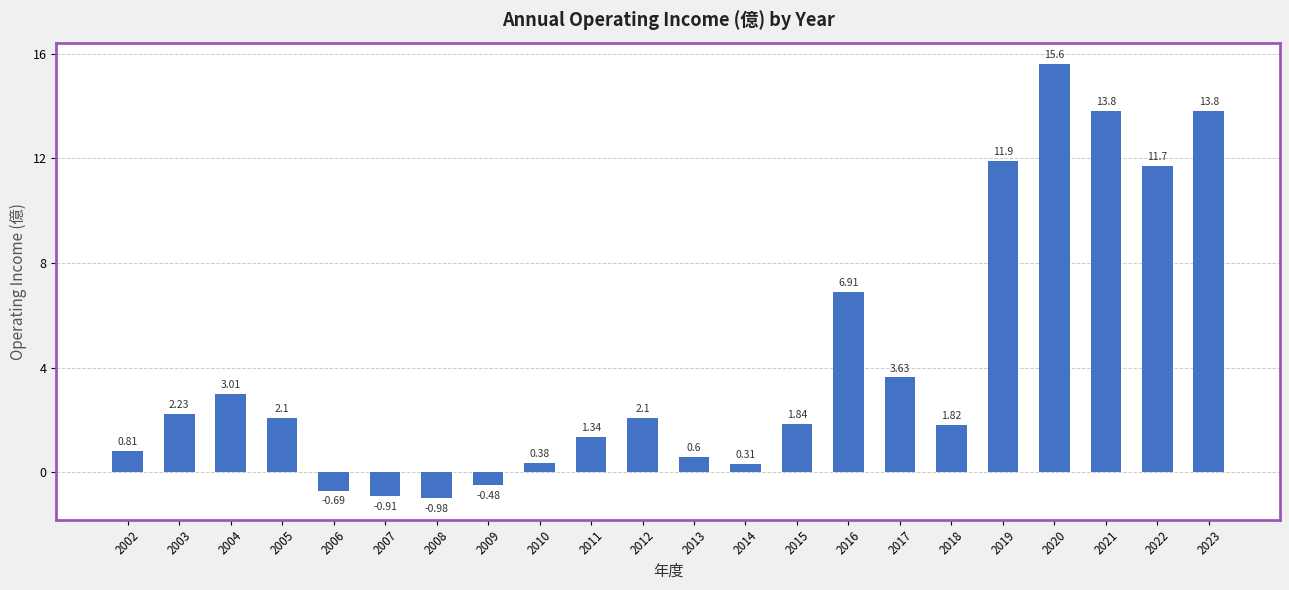

How many positive values are there?

18